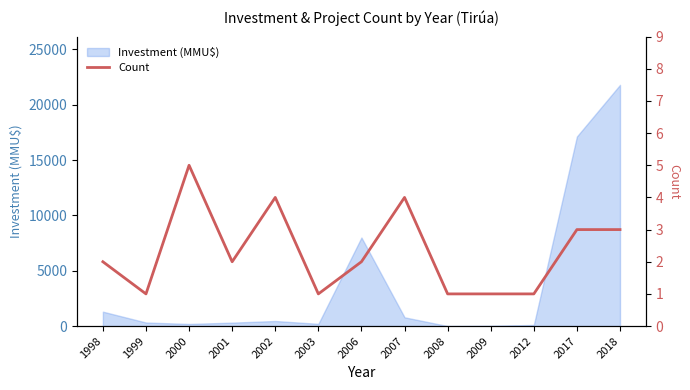

How many points are higher than both their immediate neighbors (excluding endpoints)?

3